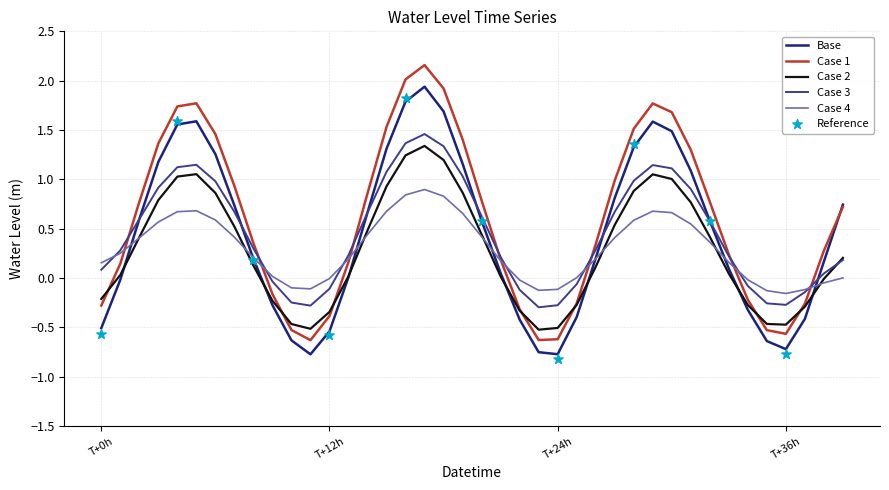

What is the ratio of the value at 7 to the value at 15?

0.6